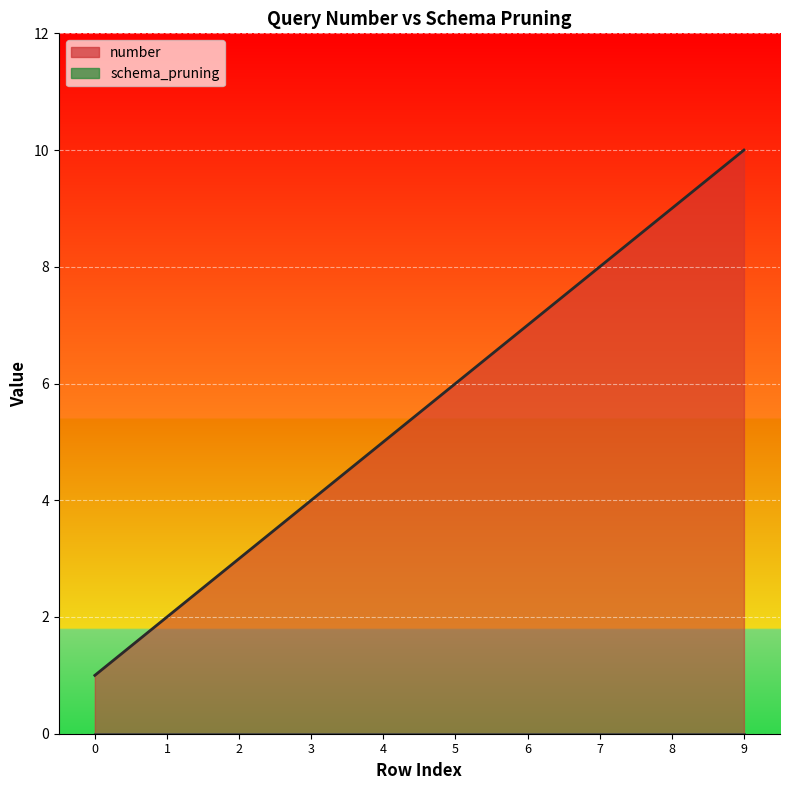

True or false: there are more than 1 points higher than both neighbors.

False